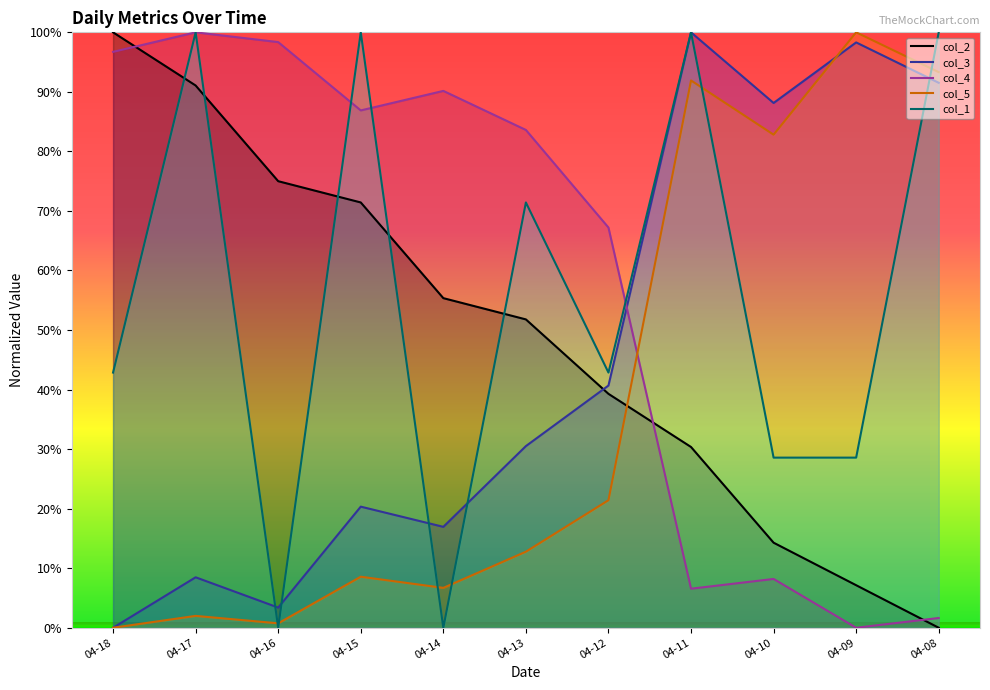

Where is col_2 nearest to the value 50?

04-13